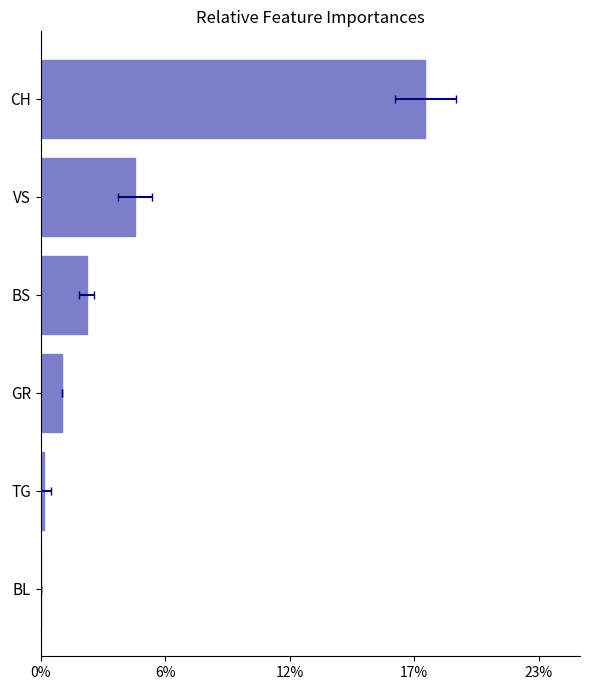

Which has a higher value, GR or BS?

BS